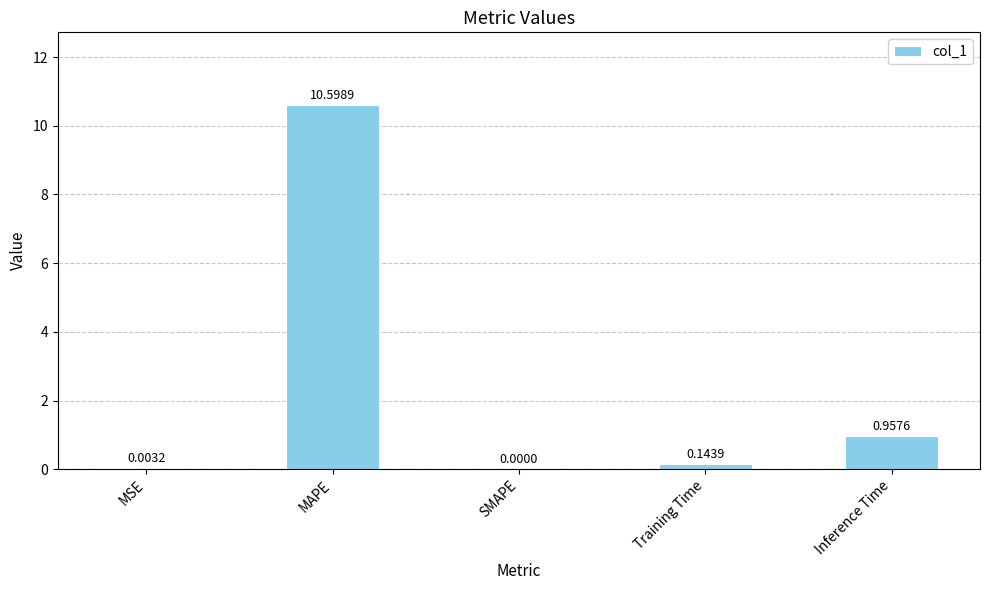

What is the sum of all values?

11.7